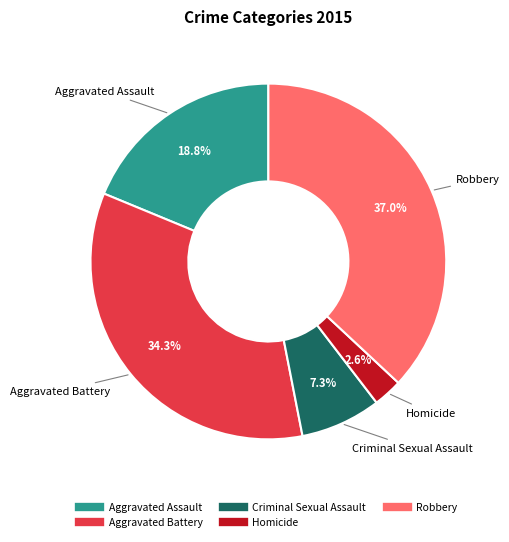

To the nearest percent, what is the combined percentage of Criminal Sexual Assault and Robbery?

44%